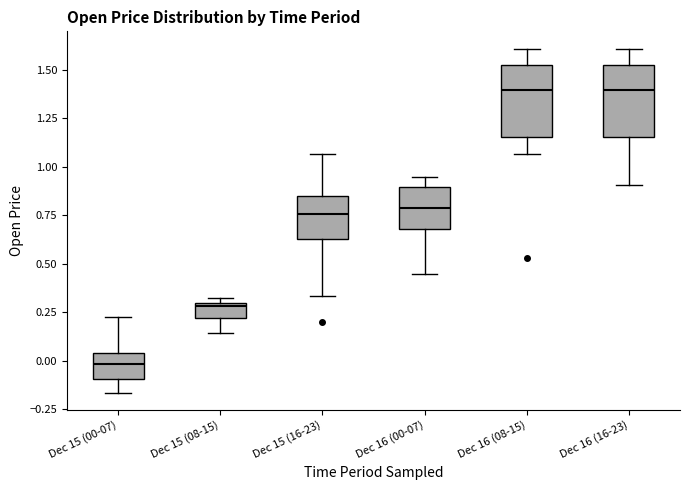

Reading left to right, transcribe this box plot: for each box, give where its median line is, the range the box spans, and where its two whiskers end, as read against the y-axis. The values are not printed on the chart, so give them approximately, as read against the axis.

Dec 15 (00-07): median 0.00, box -0.10 to 0.05, whiskers -0.15 to 0.20
Dec 15 (08-15): median 0.30, box 0.20 to 0.30, whiskers 0.15 to 0.30 (just above the box's upper edge)
Dec 15 (16-23): median 0.75, box 0.65 to 0.85, whiskers 0.35 to 1.05
Dec 16 (00-07): median 0.80, box 0.70 to 0.90, whiskers 0.45 to 0.95
Dec 16 (08-15): median 1.40, box 1.15 to 1.55, whiskers 1.05 to 1.60
Dec 16 (16-23): median 1.40, box 1.15 to 1.55, whiskers 0.90 to 1.60